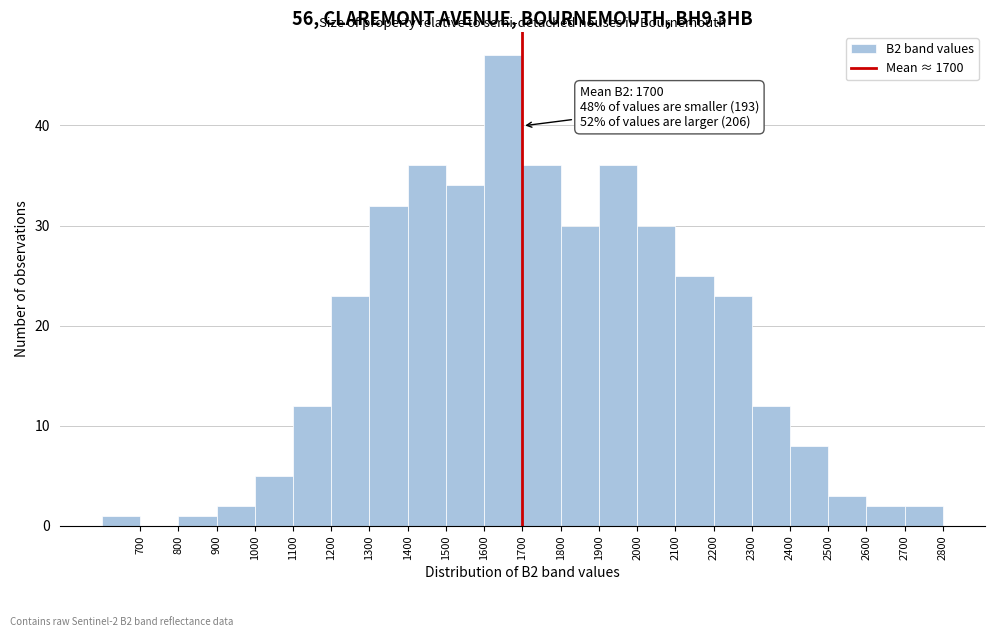

Which range on the x-axis has the tallest bar?

1600 to 1700